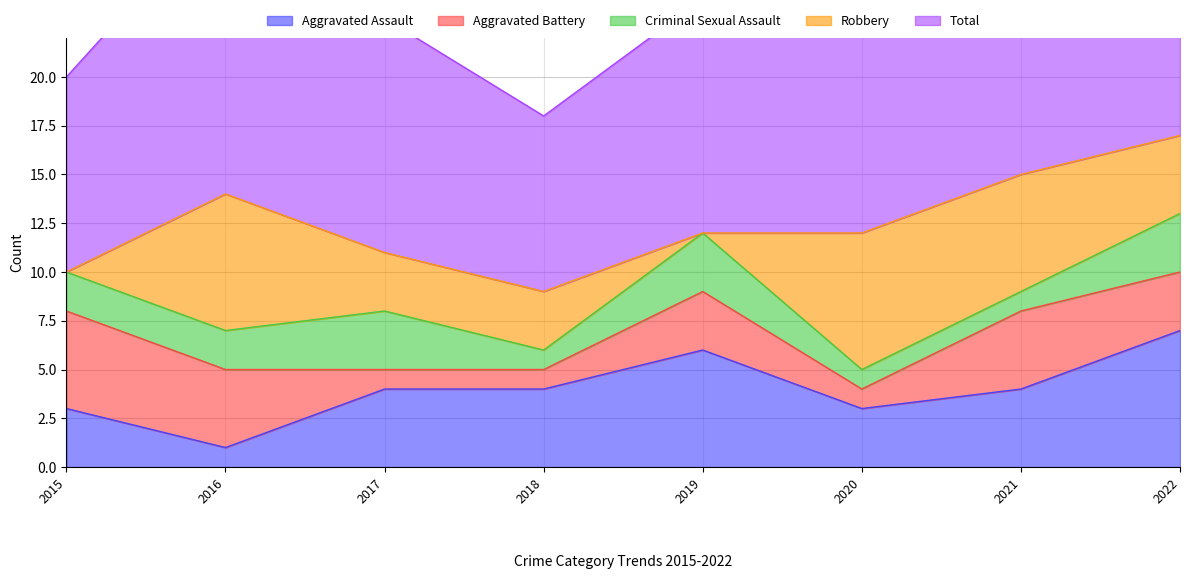

The Robbery series shows 5 at 2020. True or false?

False